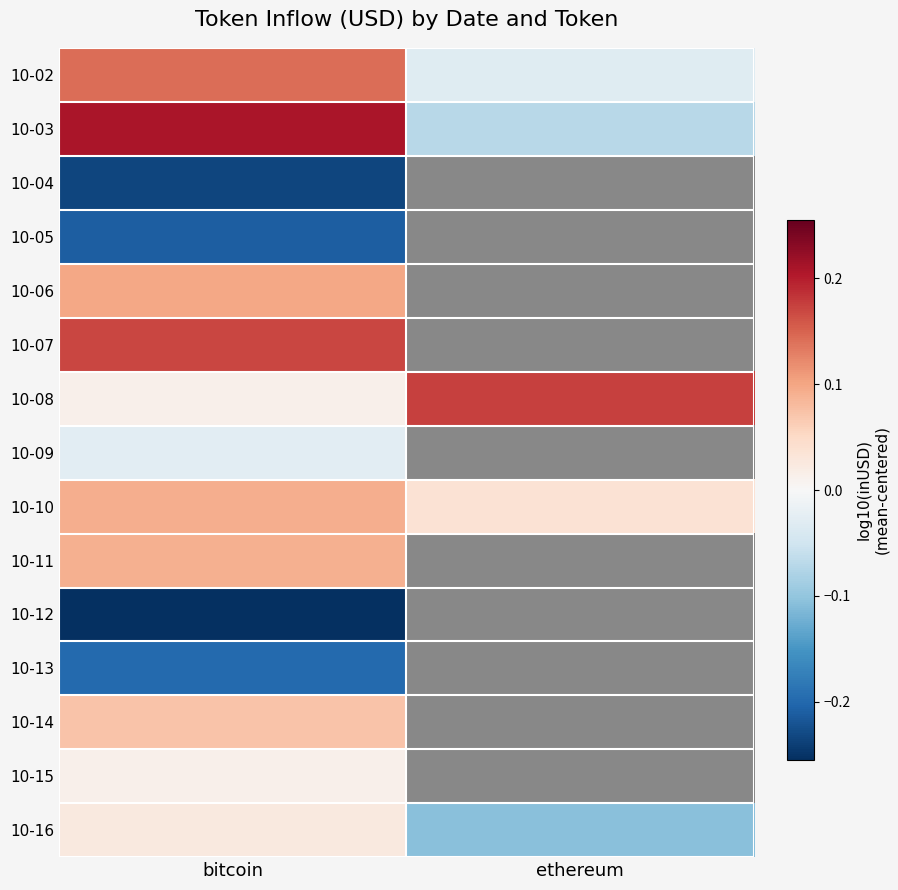

How many distinct data groups are displayed?

15